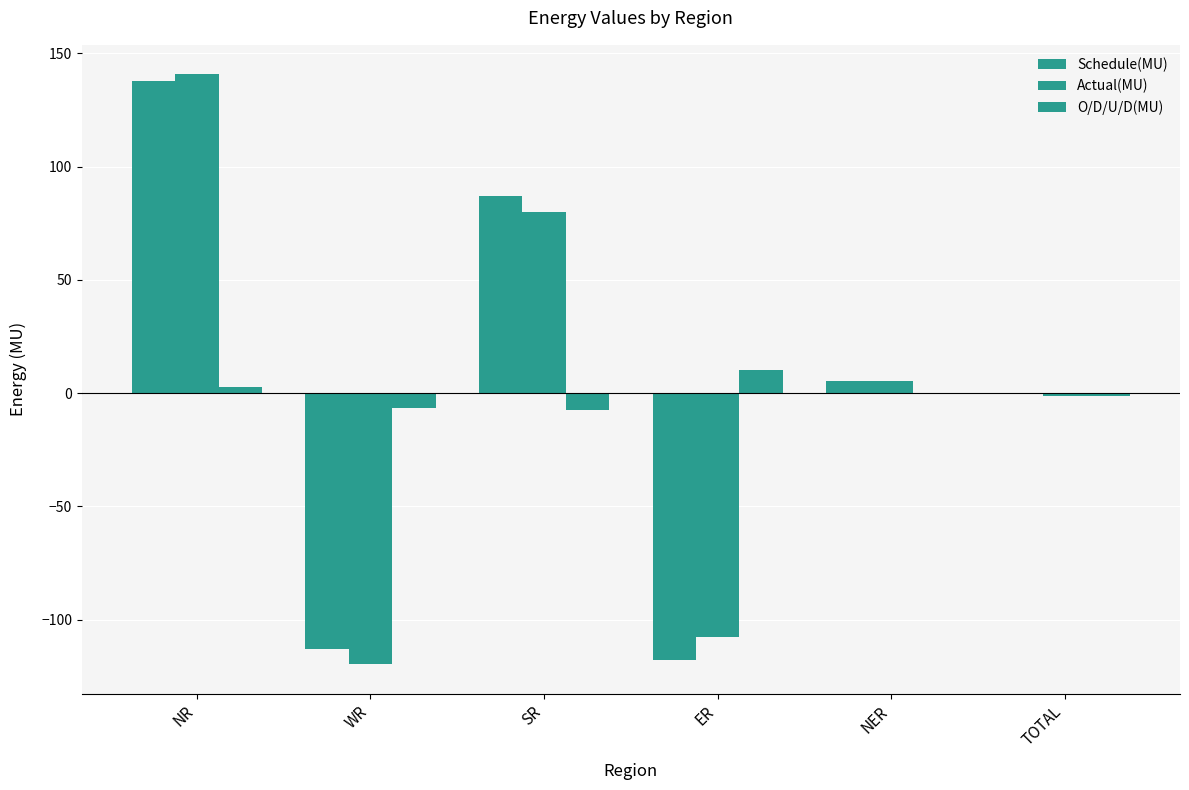

Is the value of Actual(MU) at SR greater than the value of O/D/U/D(MU) at TOTAL?

Yes